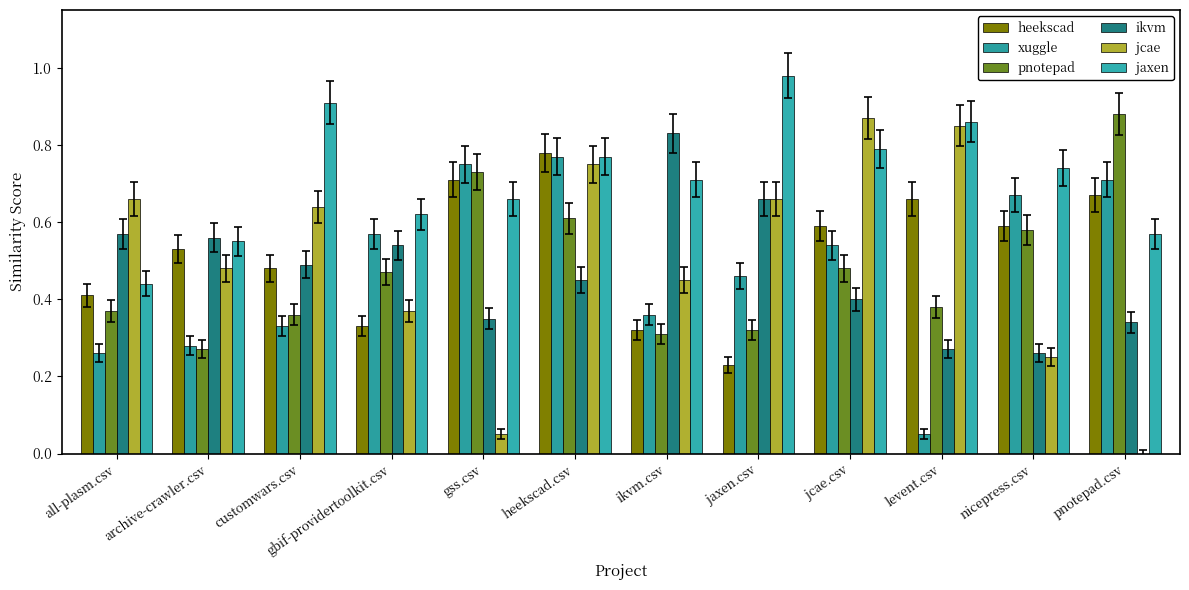

What is the label of the 6th bar from the left?

heekscad.csv